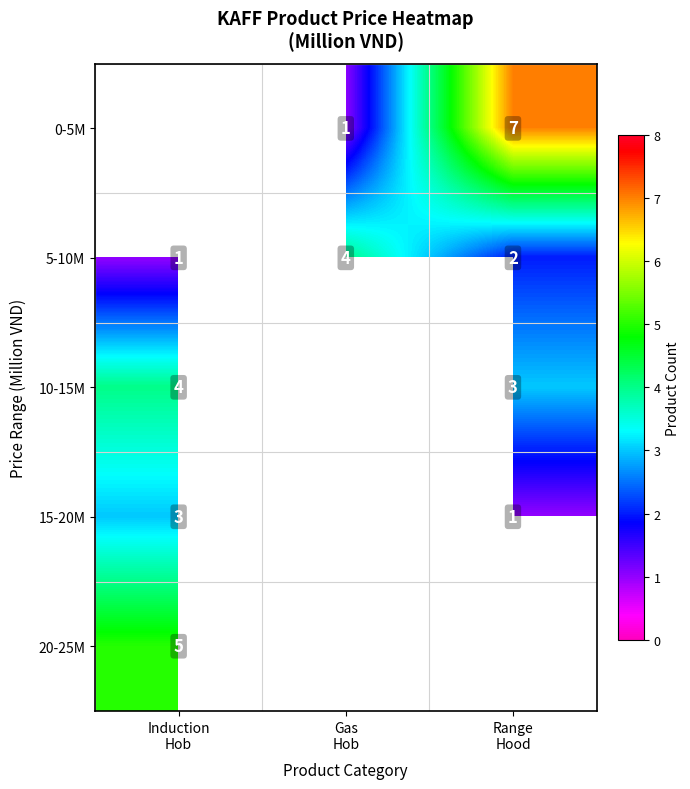

Count the 5-10M values in the range 1 to 4.

3